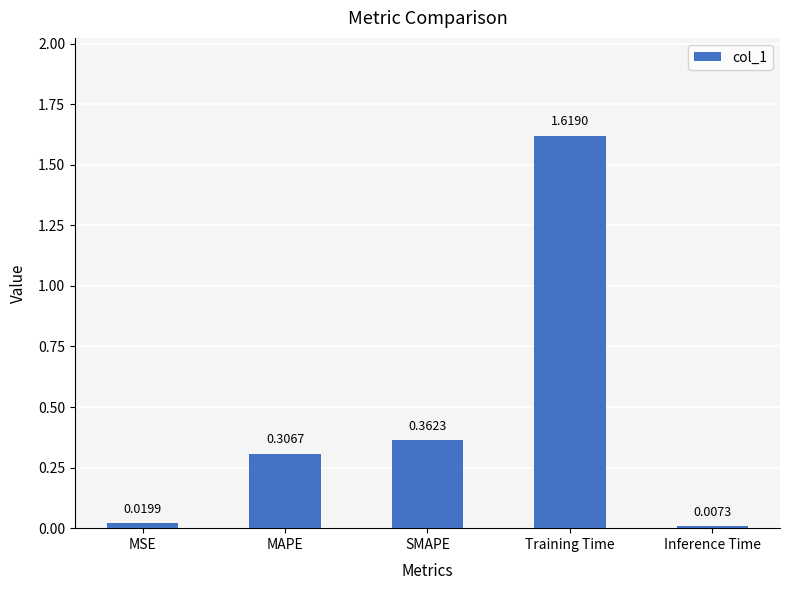

The value at SMAPE is 0.2. True or false?

False